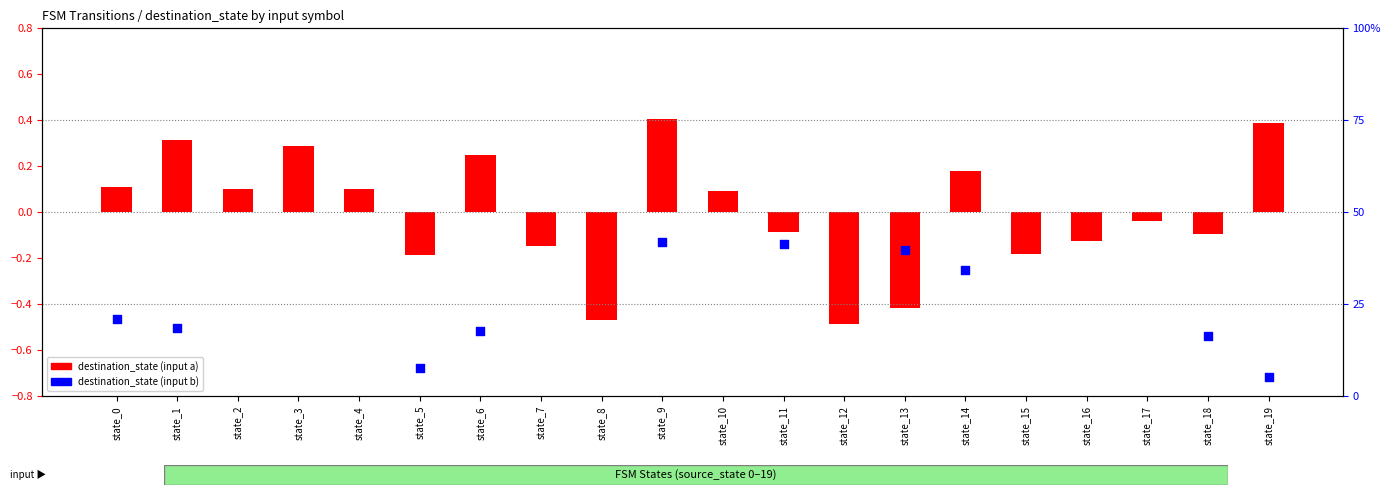

Which series contains the highest Y value?

destination_state (input b)